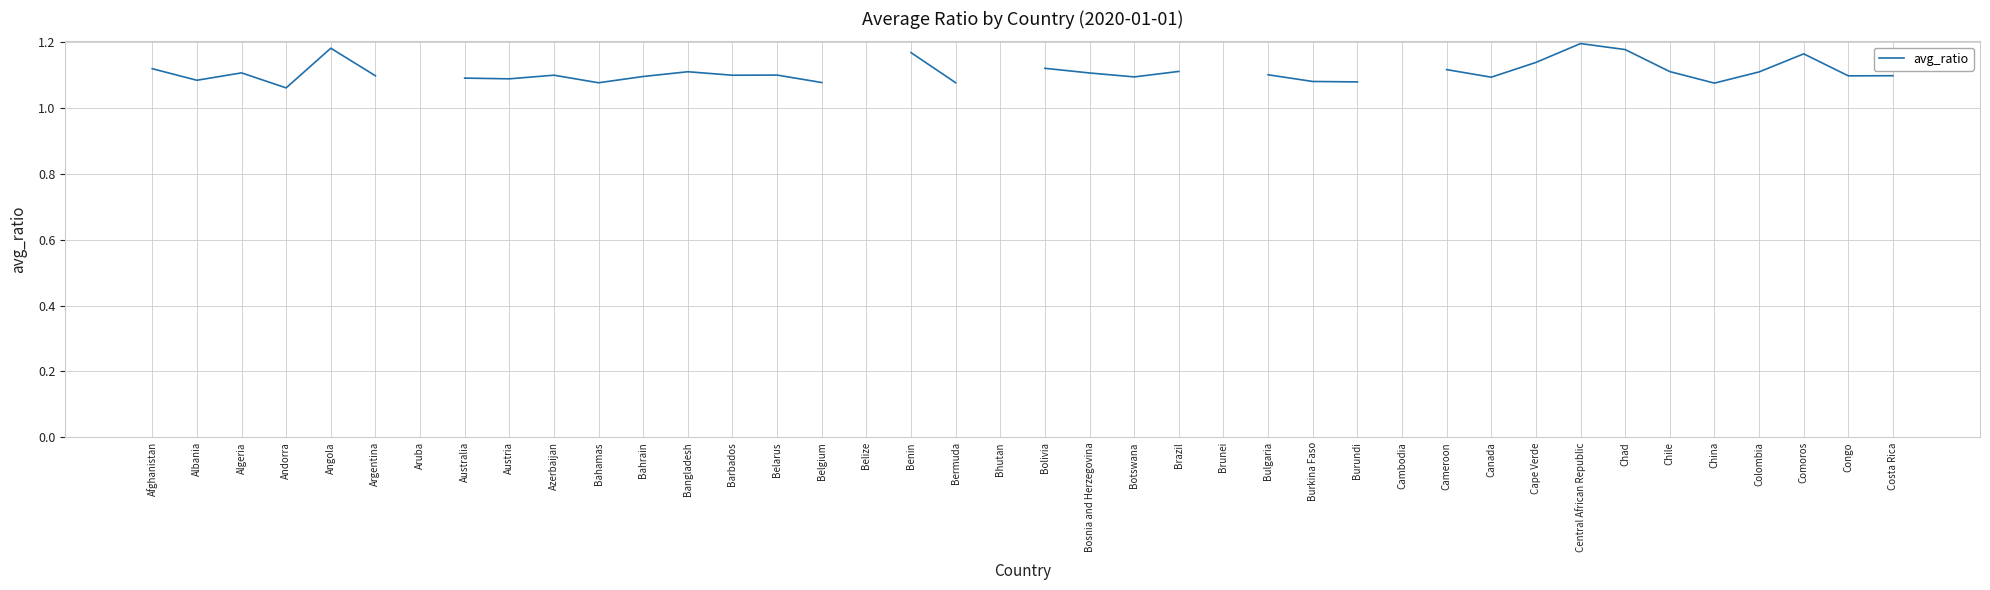

What is the value of the 21st point from the left?

1.1